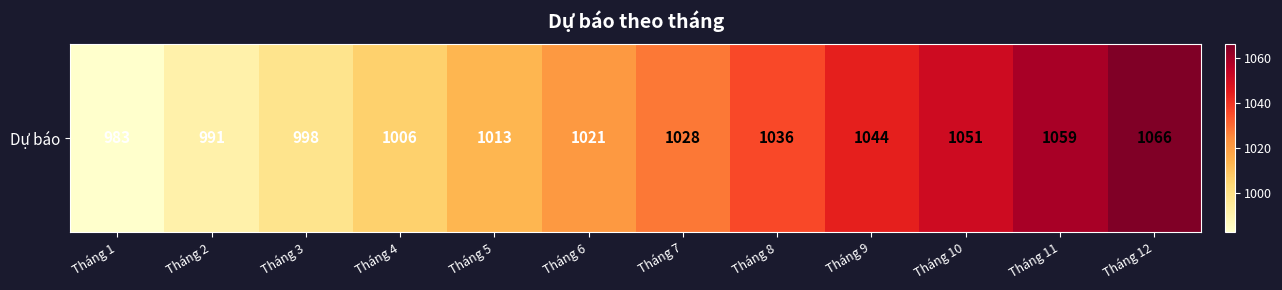

What is the difference between the second highest and minimum values?

76